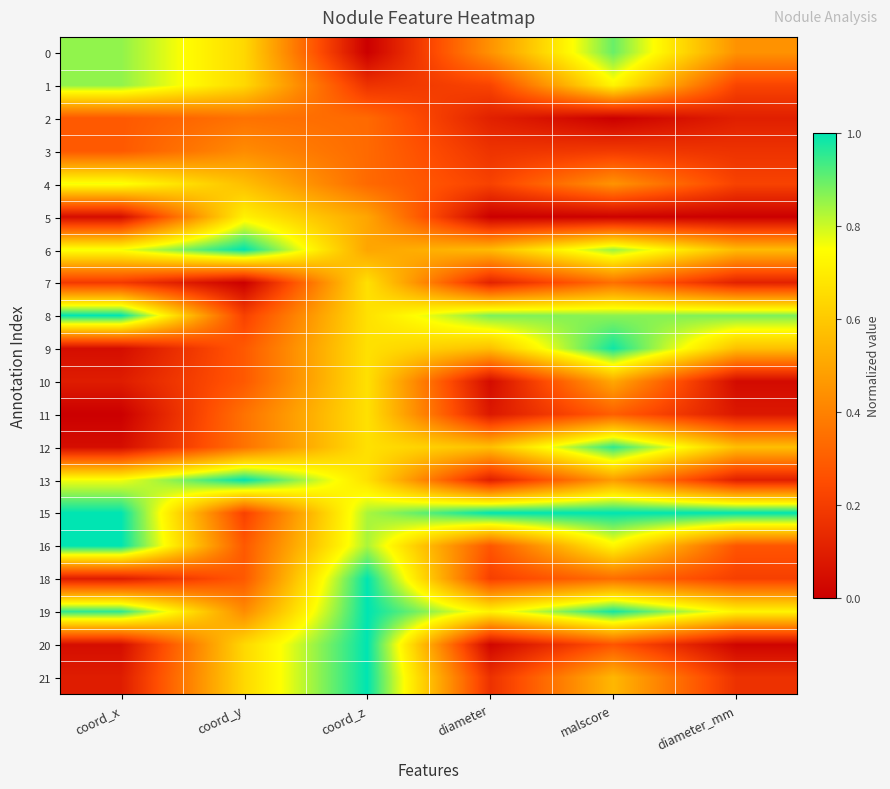

What is the total value across all series at coord_y?

9.4